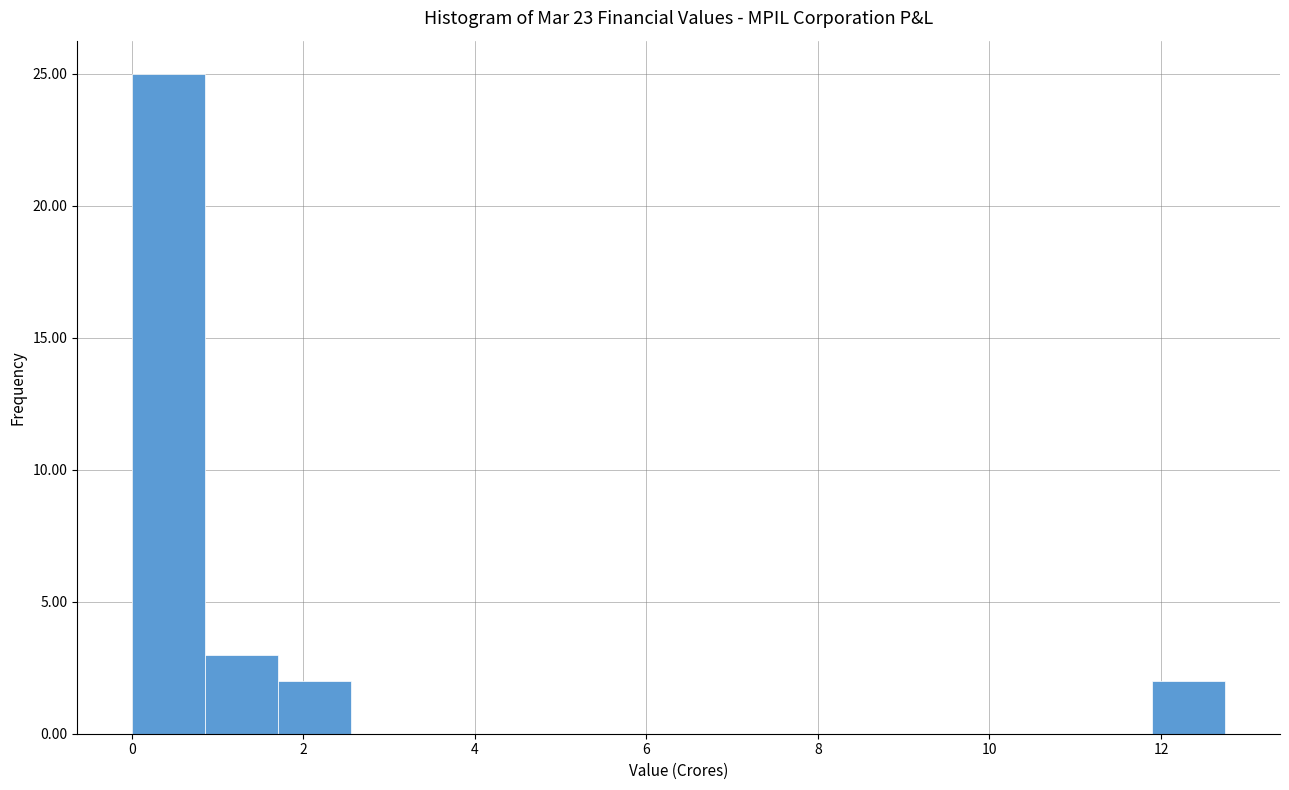

Which range on the x-axis has the tallest bar?

0.00 to 0.85